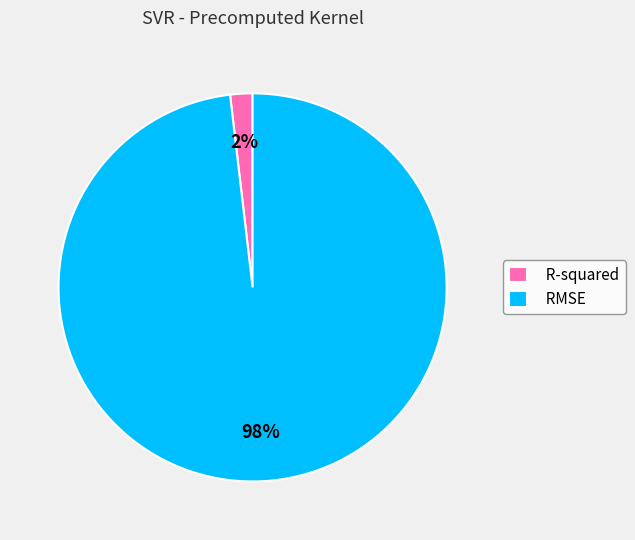

Which category has the smallest portion of the pie?

R-squared